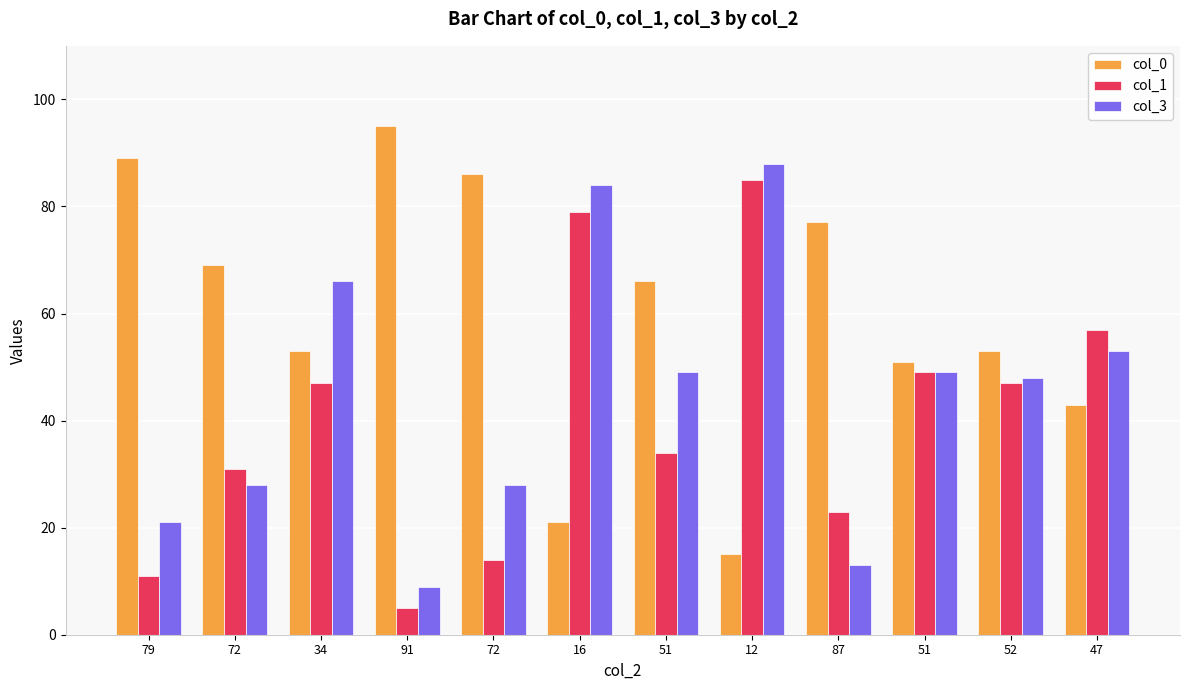

The value of col_3 at 79 is 8. True or false?

False